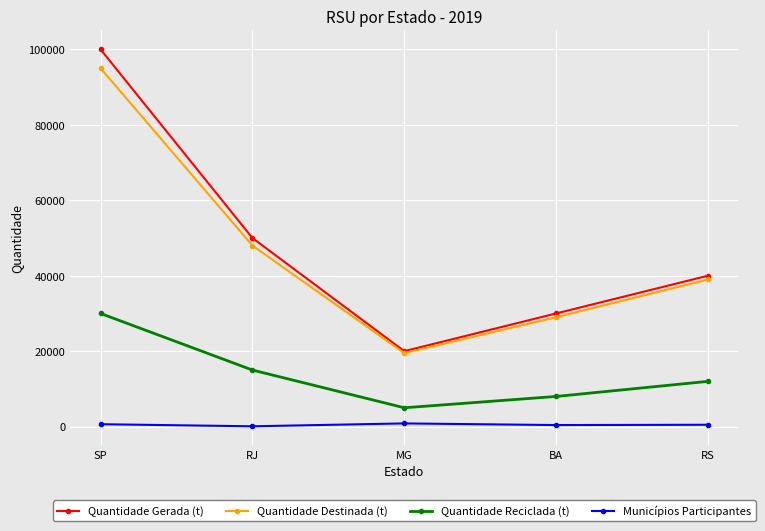

At how many categories does at least one series exceed 10611?

5